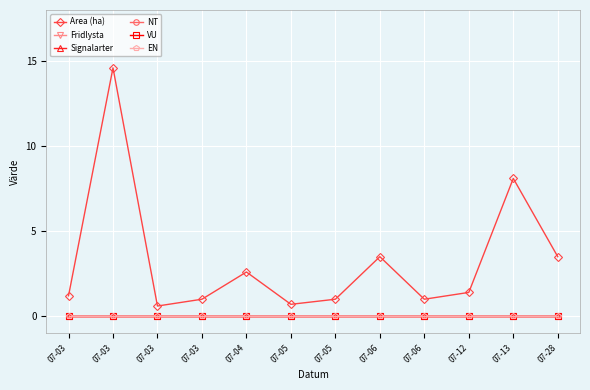

Is this an area chart (filled region under the line)?

No